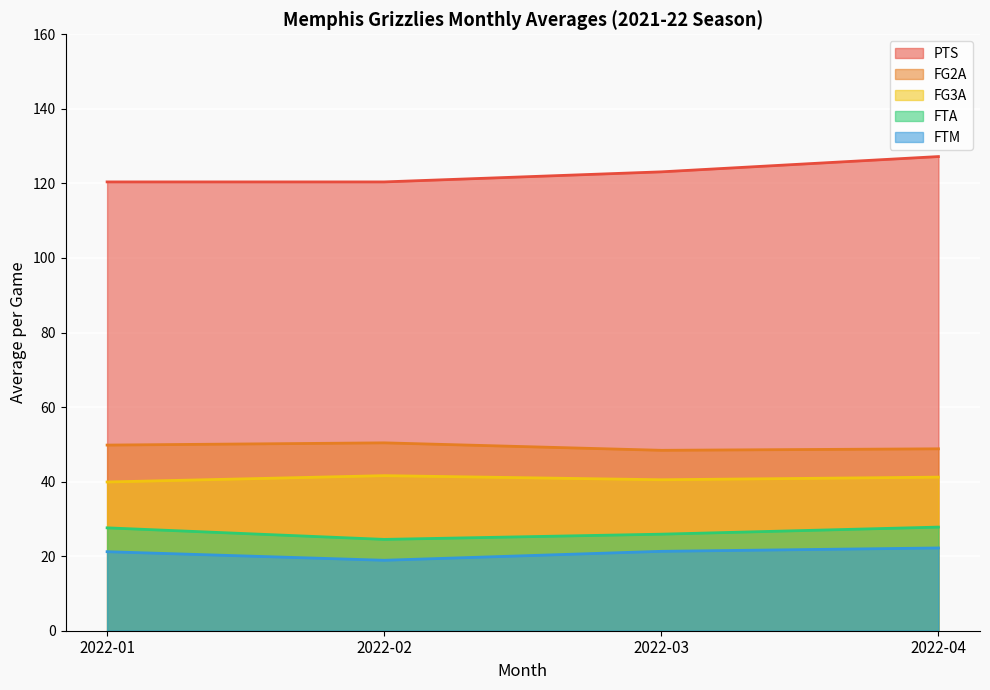

True or false: FG3A and FTM intersect in this chart.

False